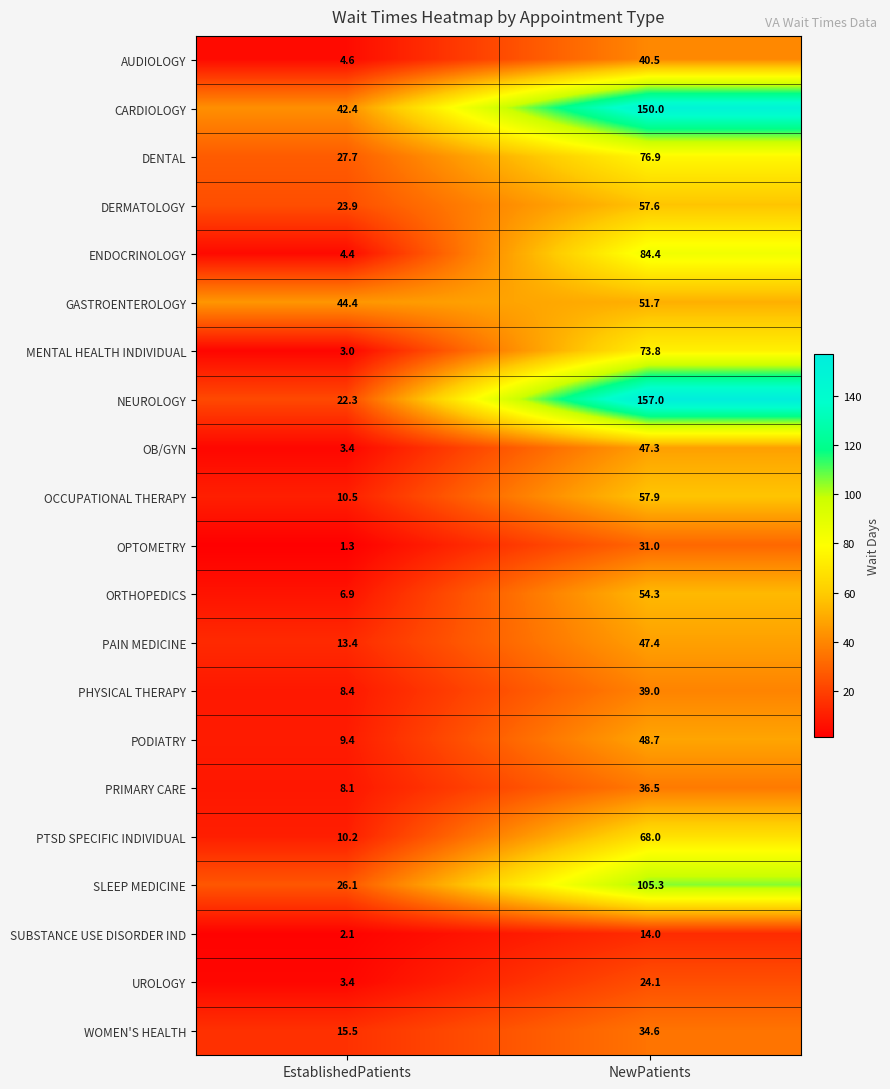

The GASTROENTEROLOGY series shows 44.4 at EstablishedPatients. True or false?

True